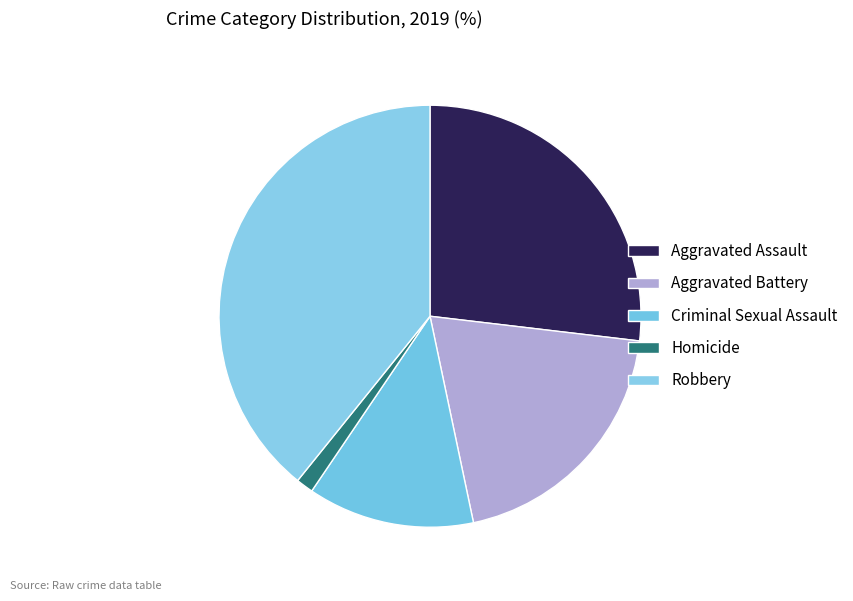

Is Aggravated Battery the majority of the pie?

No